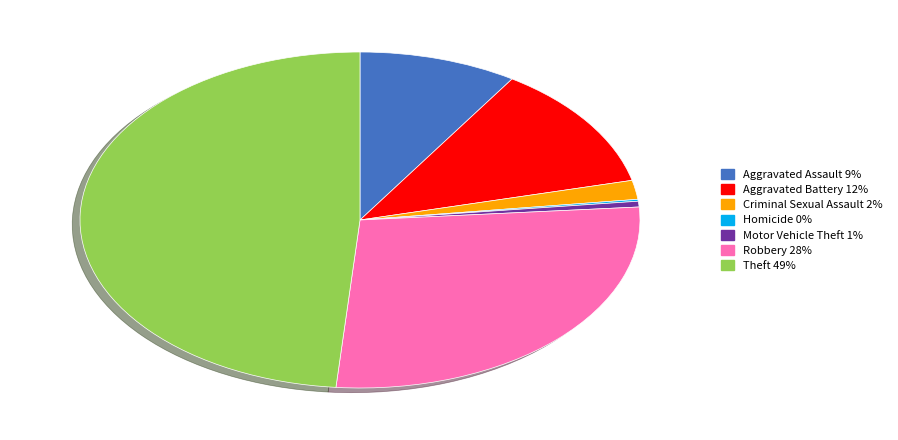

Is there any slice that represents more than half of the pie?

No